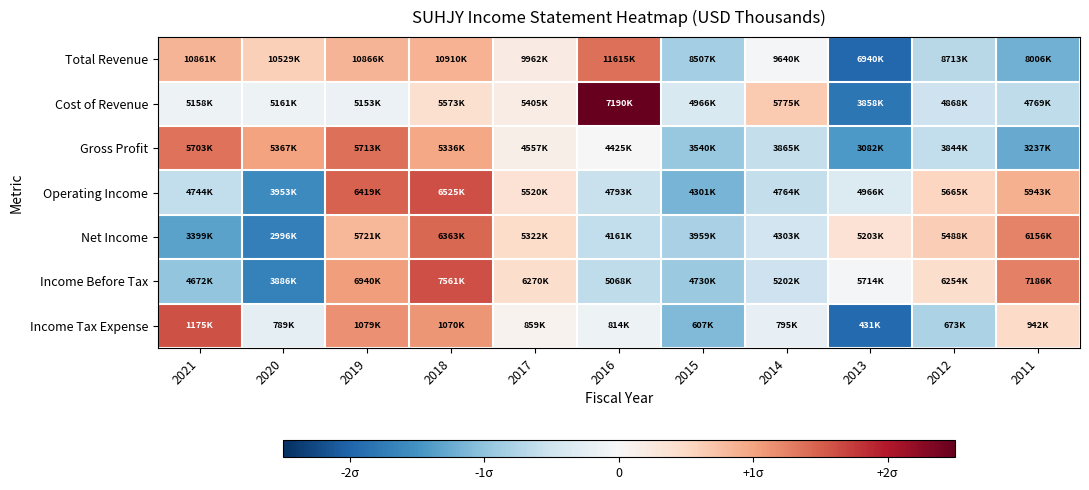

Rank the series at 2021 from lowest to highest value.

Net Income, Income Before Tax, Operating Income, Cost of Revenue, Total Revenue, Gross Profit, Income Tax Expense